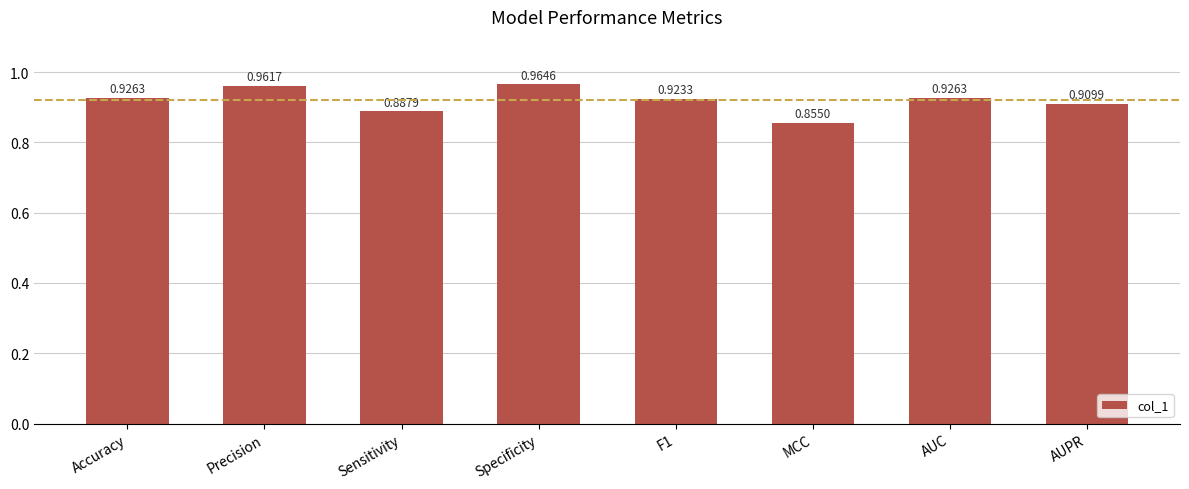

Which label corresponds to the largest value in the chart?

Specificity